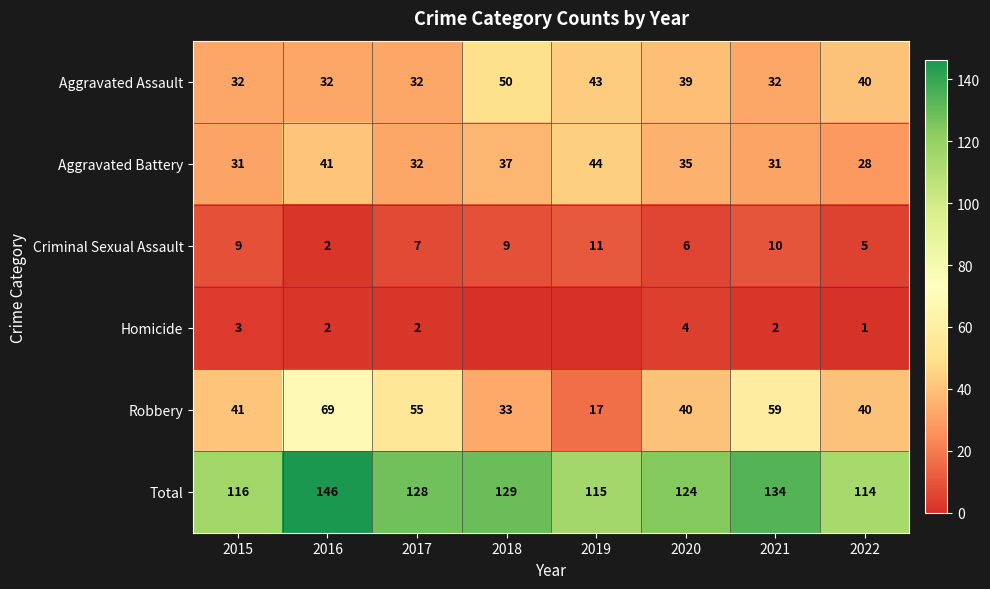

What is the total value across all series at 2016?

292